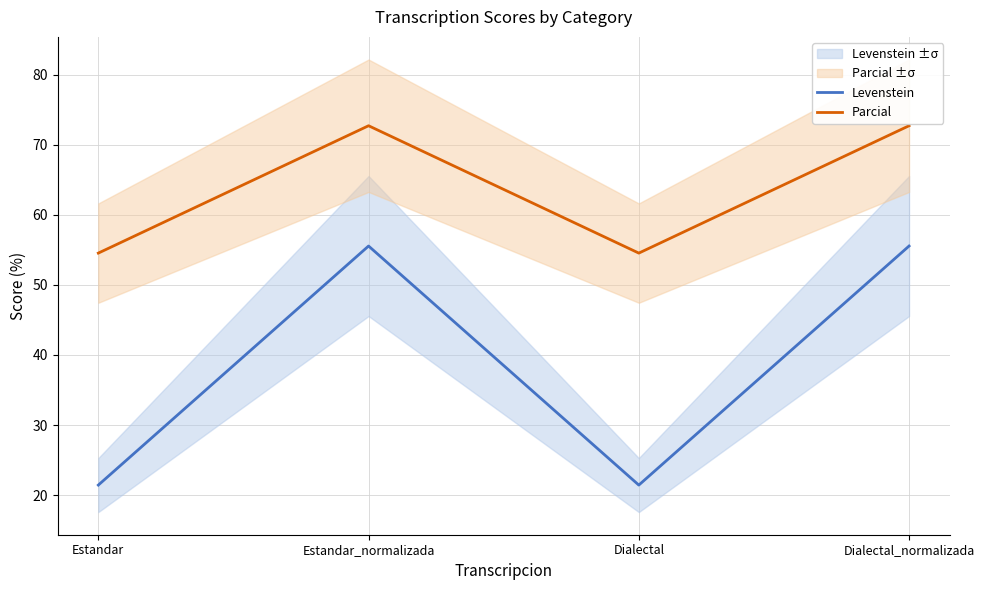

Is it true that Levenstein equals 15.8 at Estandar_normalizada?

False